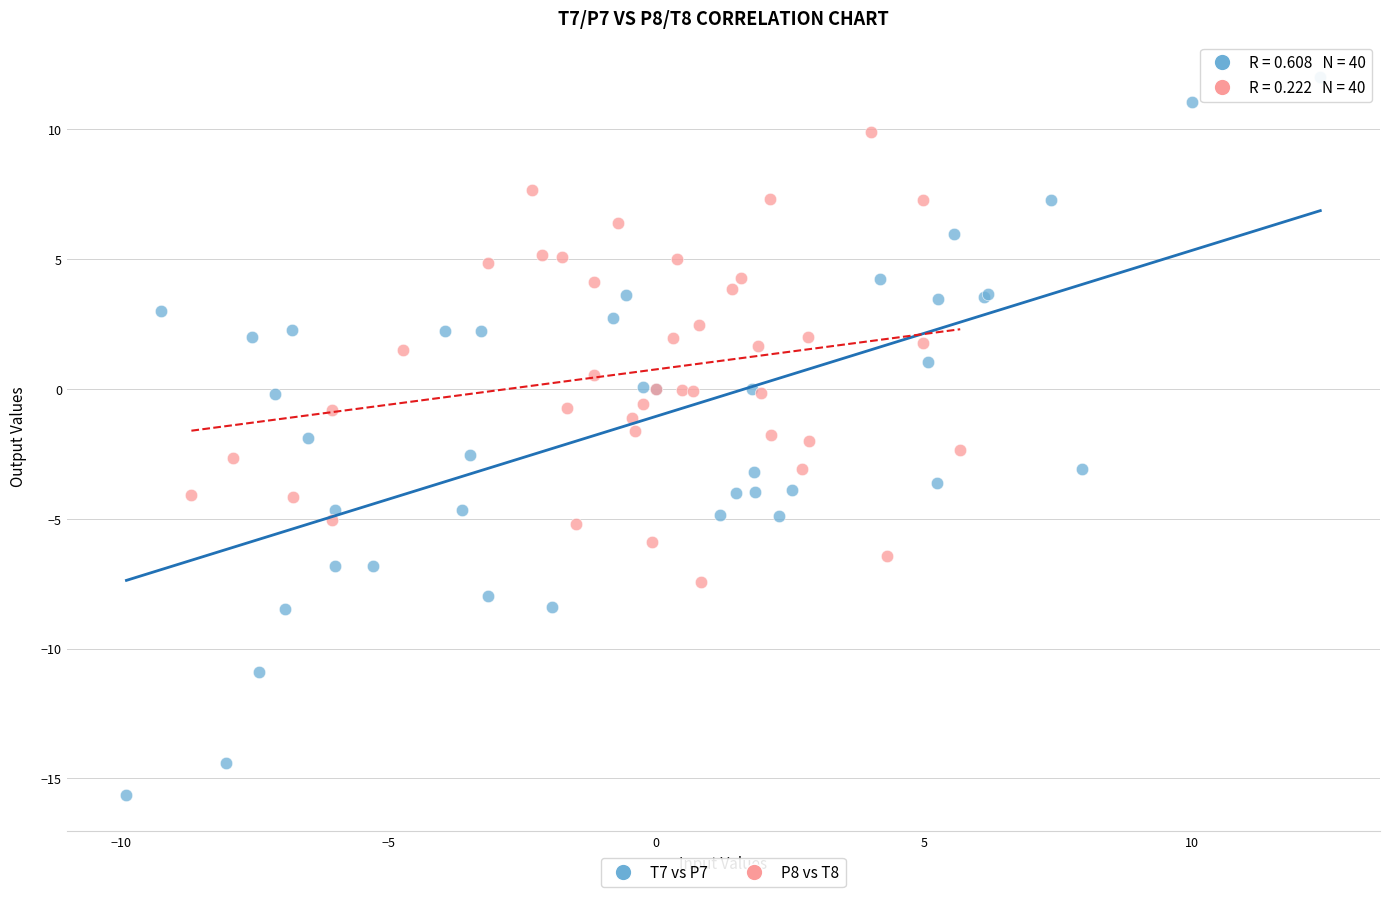

Which series reaches the maximum Y coordinate?

T7 vs P7